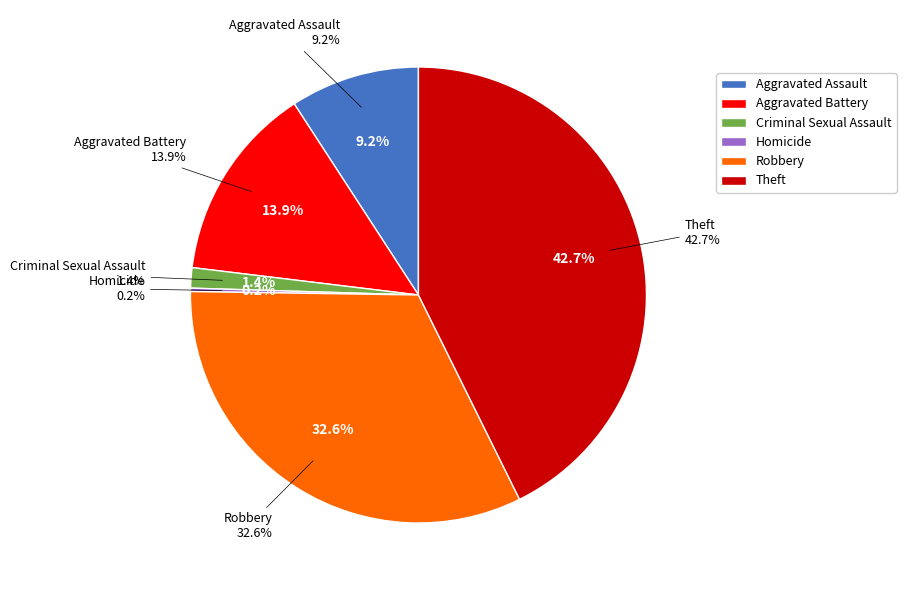

Which has a higher value, Homicide or Theft?

Theft